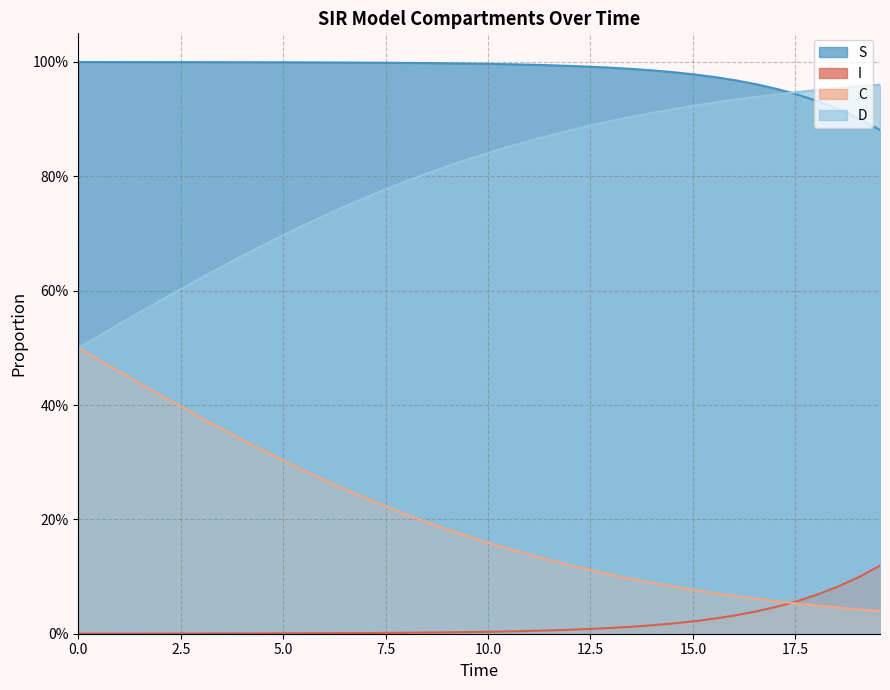

After their last crossing, which series has the higher values: S or D?

D